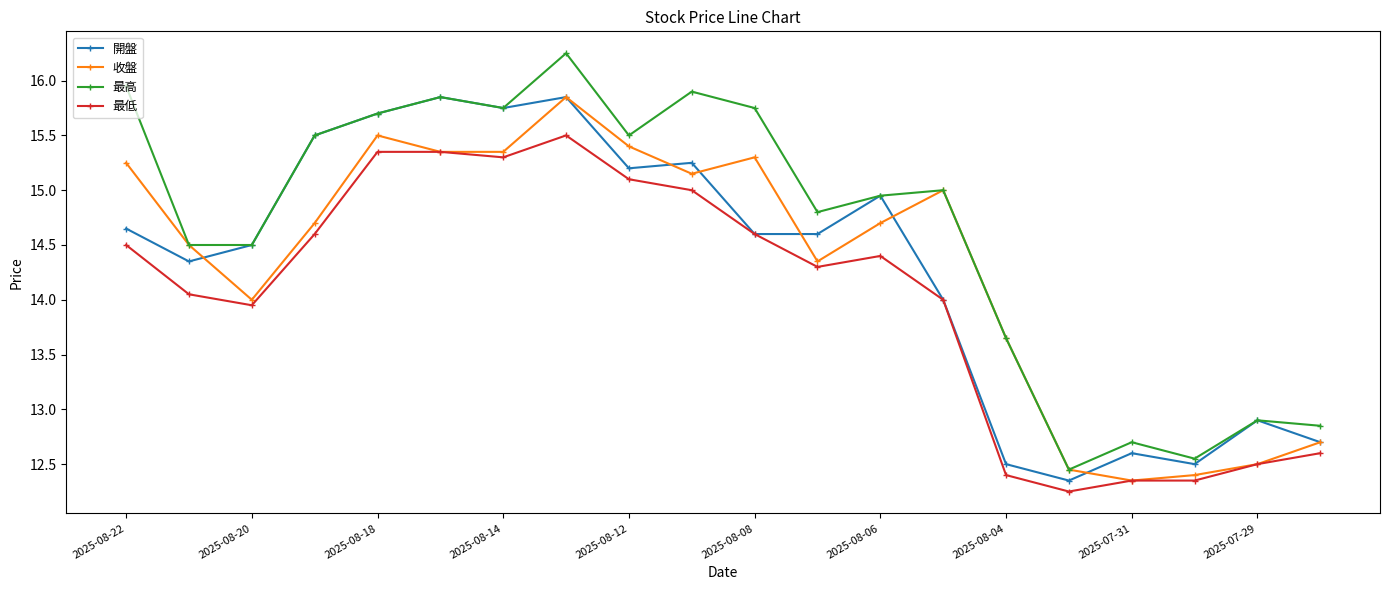

Which series has the largest range (max minus min)?

最高